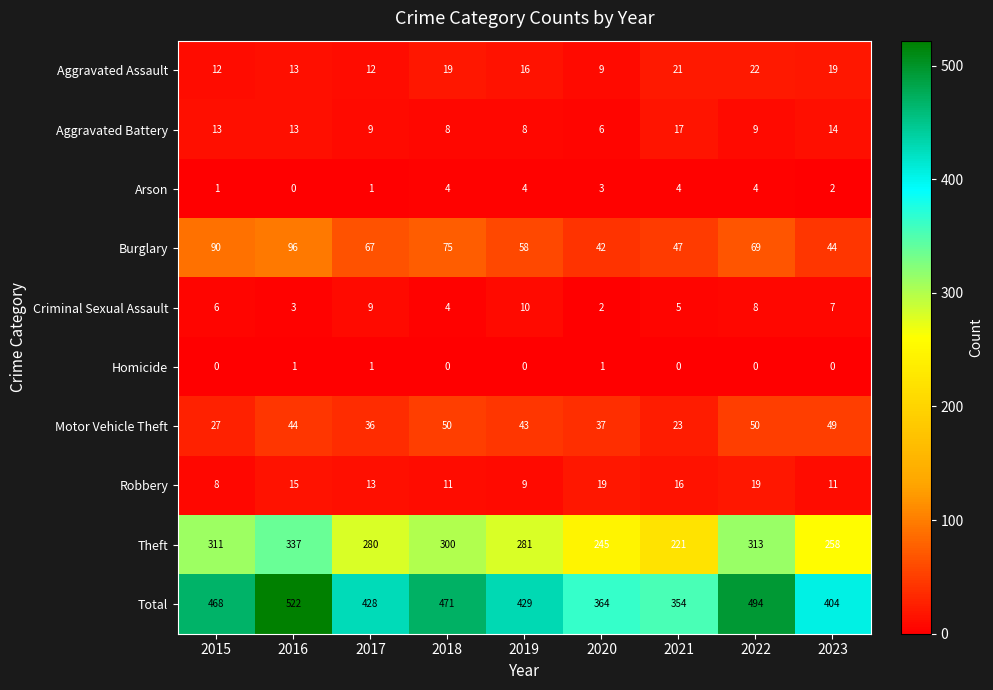

Rank the series by their maximum value, from lowest to highest.

Homicide, Arson, Criminal Sexual Assault, Aggravated Battery, Robbery, Aggravated Assault, Motor Vehicle Theft, Burglary, Theft, Total